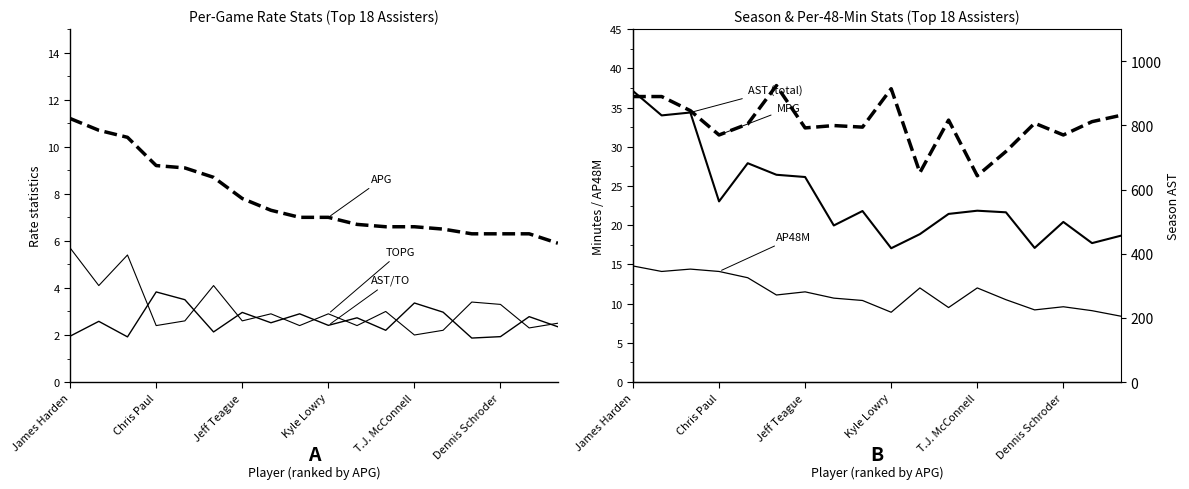

What are all the series names shown in the legend?

AST/TO, APG, TOPG, AP48M, MPG, AST (total)